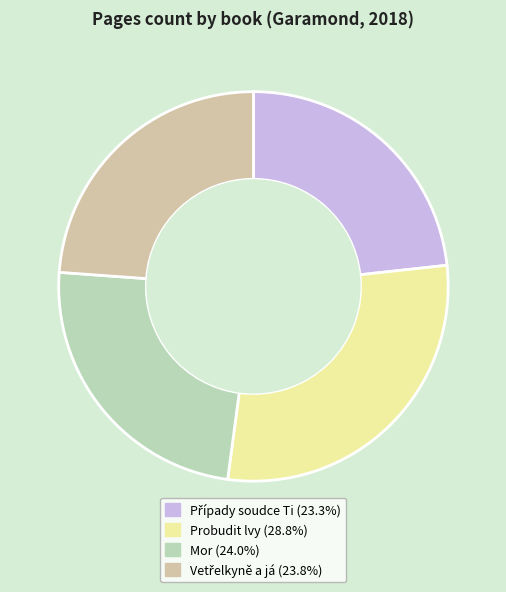

How many segments does this pie chart have?

4